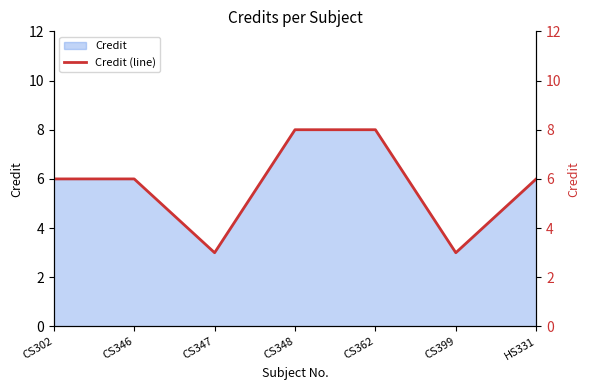

Reading right to left, what are all the values shown in this chart?

6	3	8	8	3	6	6